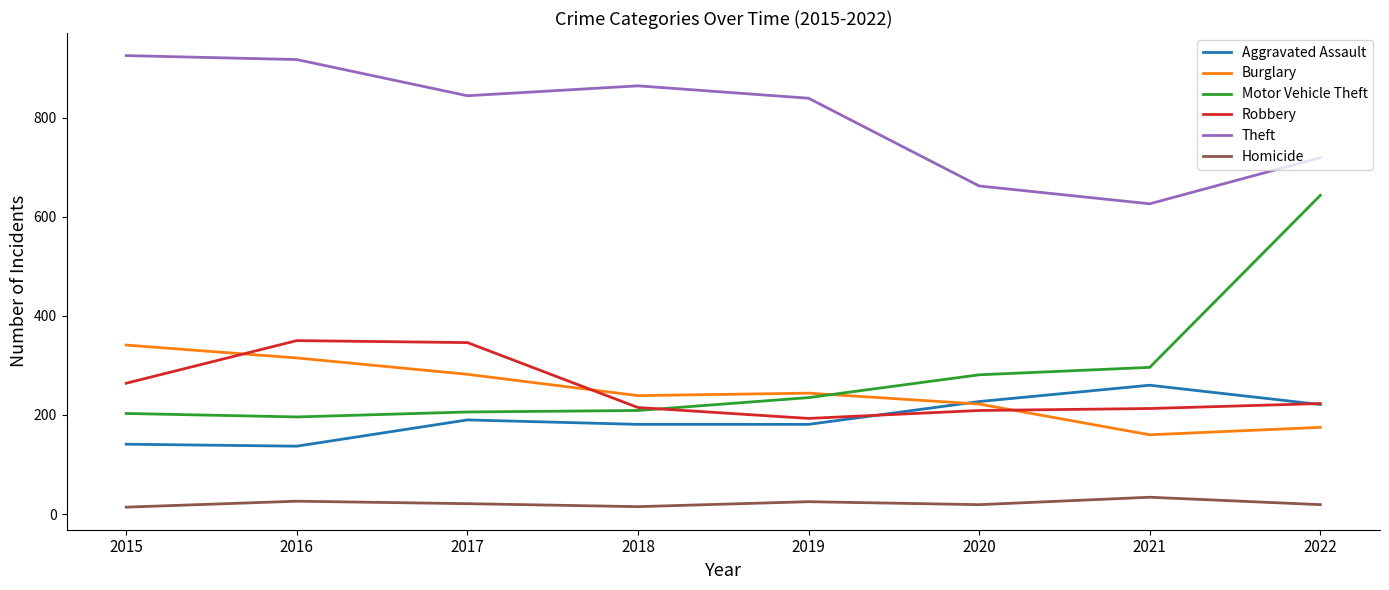

Which series ends up on top after the final intersection of Burglary and Robbery?

Robbery